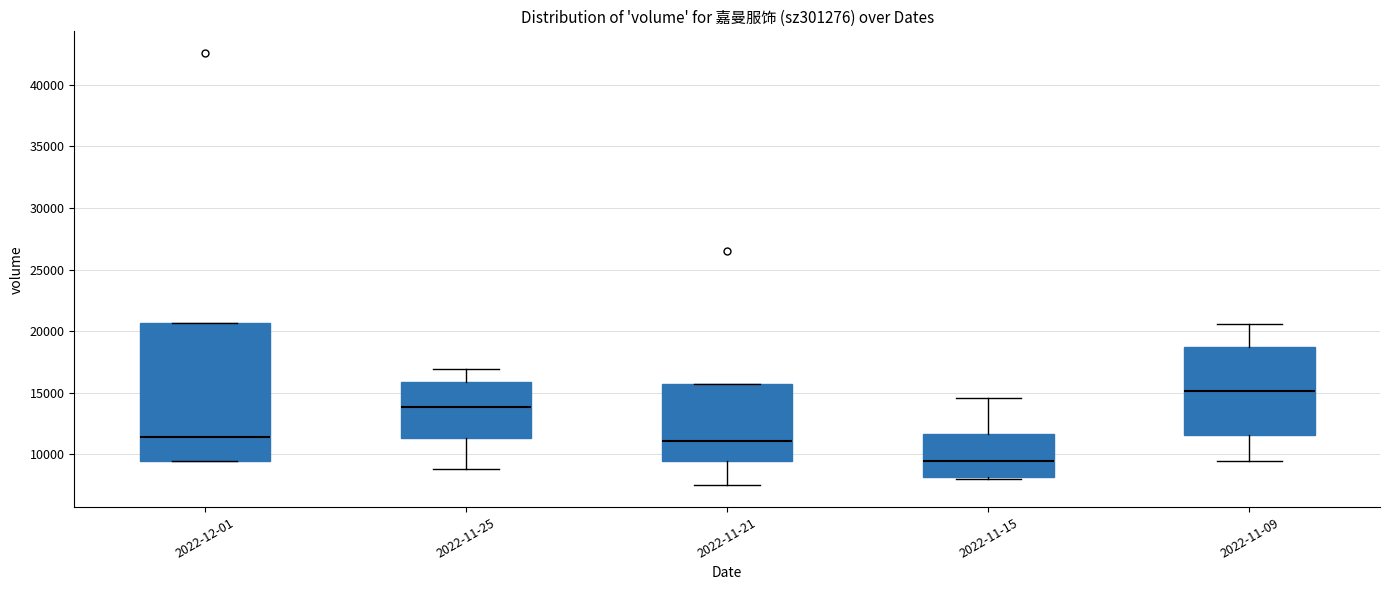

Which box has the lowest median line?

2022-11-15